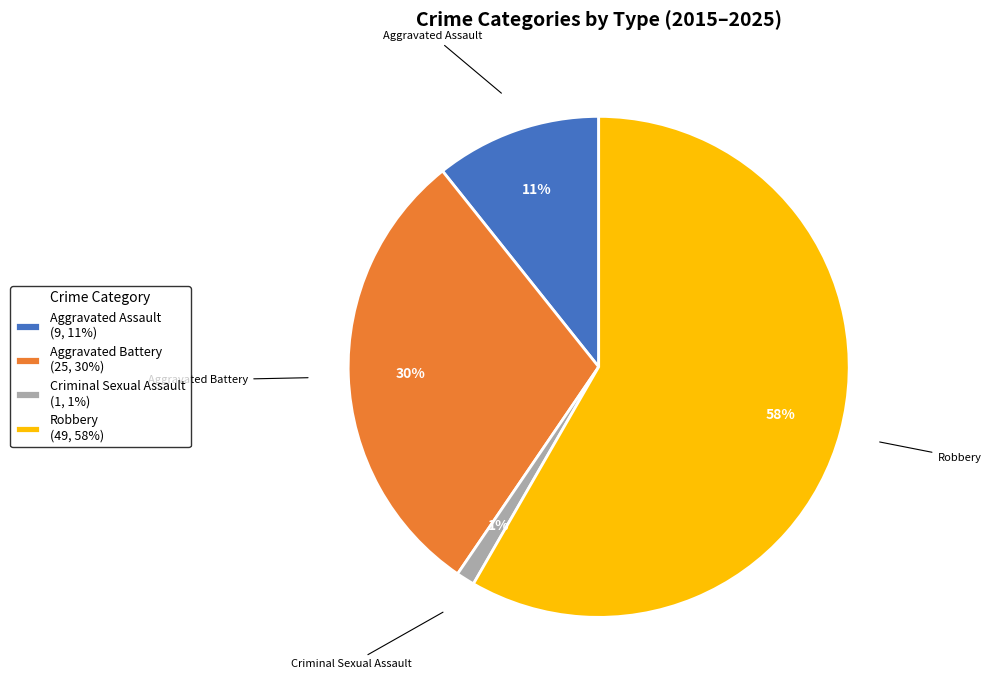

What percentage is the Criminal Sexual Assault slice, to the nearest percent?

1%